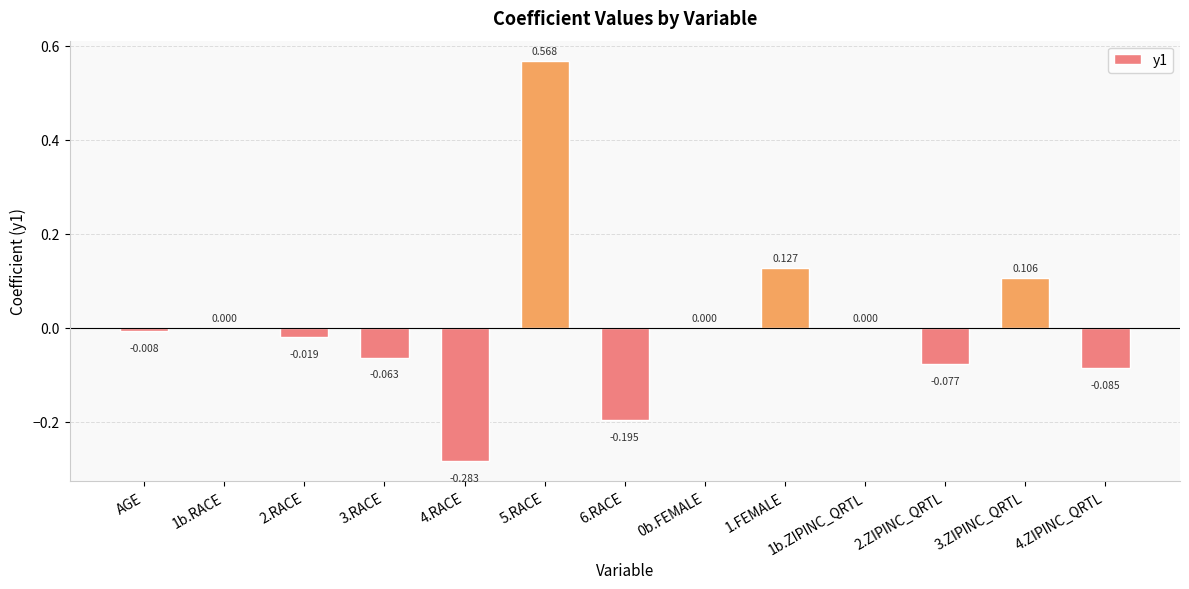

Count the number of categories in the chart.

13